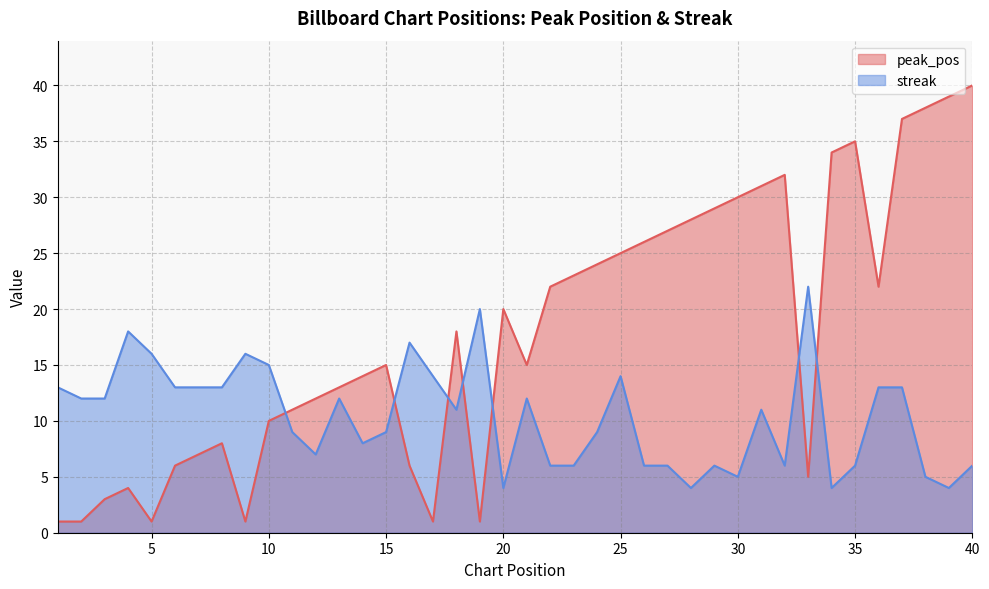

Which category has the highest value in the streak series?

33